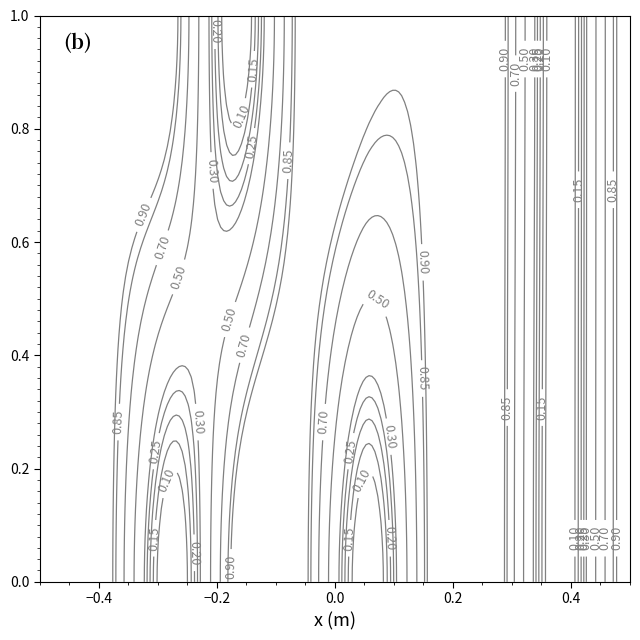

How many data points in gr1 are less than 1?

3